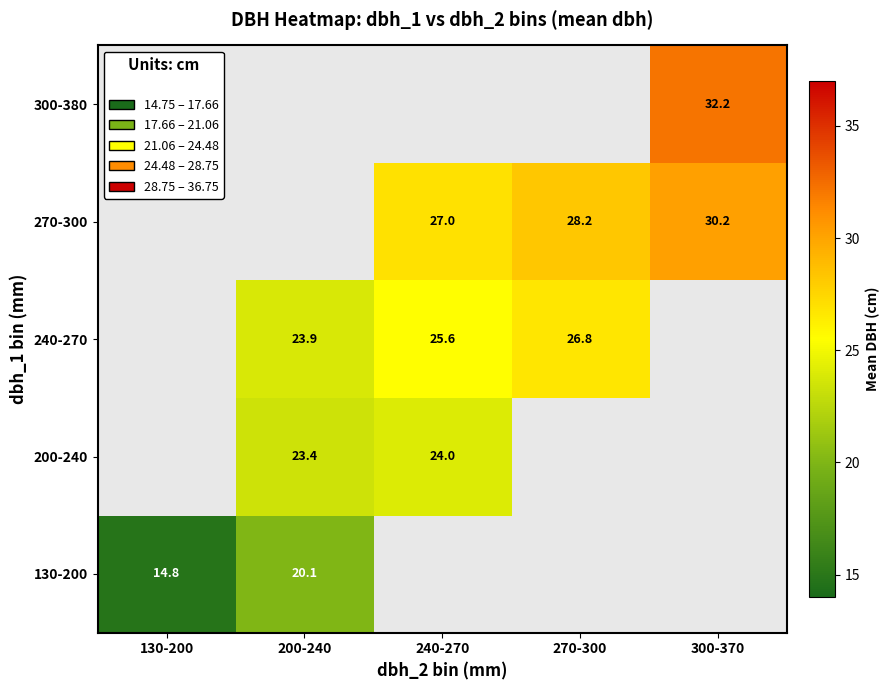

Is the value of 240-270 at 270-300 greater than the value of 270-300 at 300-370?

No